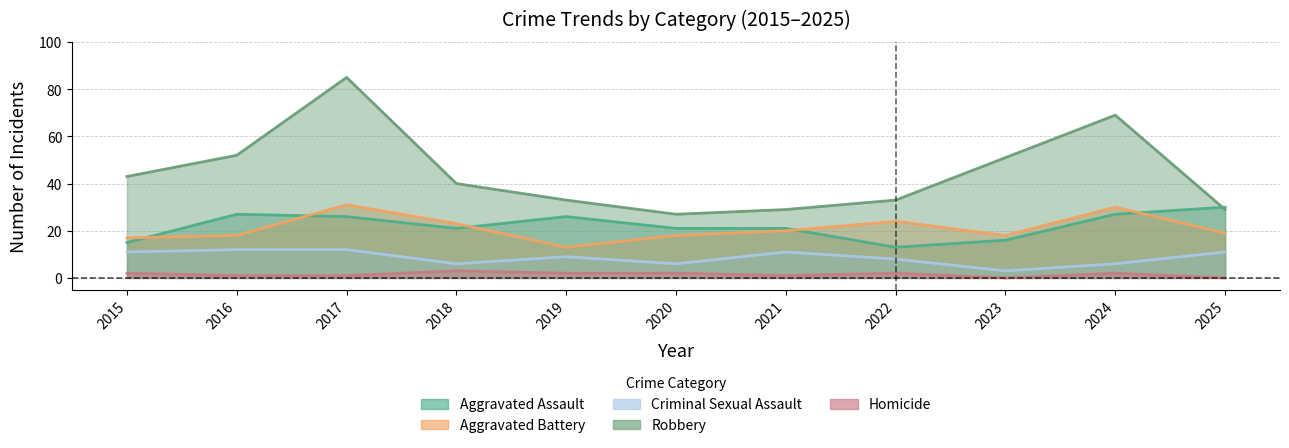

Reading left to right, extract all data points from this chart.

Aggravated Assault: 2015=15	2016=27	2017=26	2018=21	2019=26	2020=21	2021=21	2022=13	2023=16	2024=27	2025=30
Aggravated Battery: 2015=17	2016=18	2017=31	2018=23	2019=13	2020=18	2021=20	2022=24	2023=18	2024=30	2025=19
Criminal Sexual Assault: 2015=11	2016=12	2017=12	2018=6	2019=9	2020=6	2021=11	2022=8	2023=3	2024=6	2025=11
Robbery: 2015=43	2016=52	2017=85	2018=40	2019=33	2020=27	2021=29	2022=33	2023=51	2024=69	2025=29
Homicide: 2015=2	2016=1	2017=1	2018=3	2019=2	2020=2	2021=1	2022=2	2023=0	2024=2	2025=0